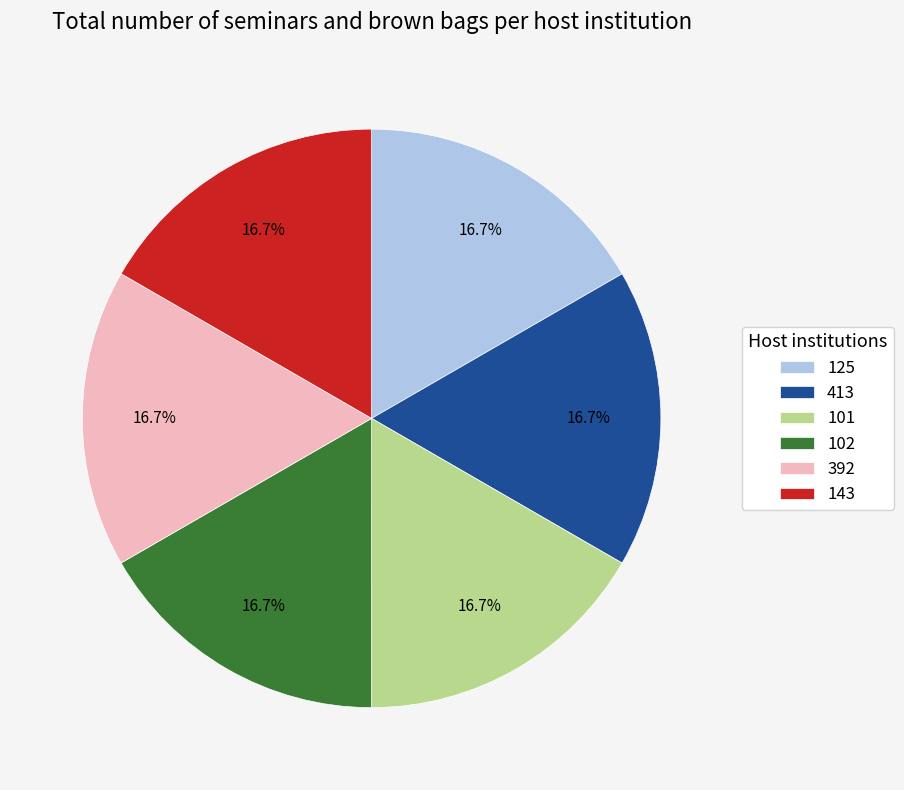

Is it true that 392 is 17% of the pie?

True